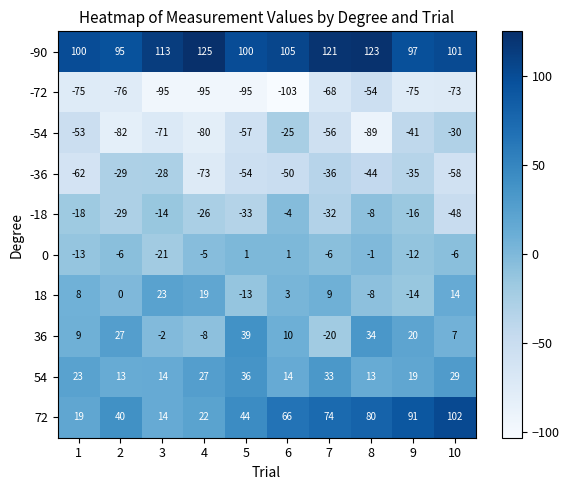

At how many categories does at least one series exceed 82?

10